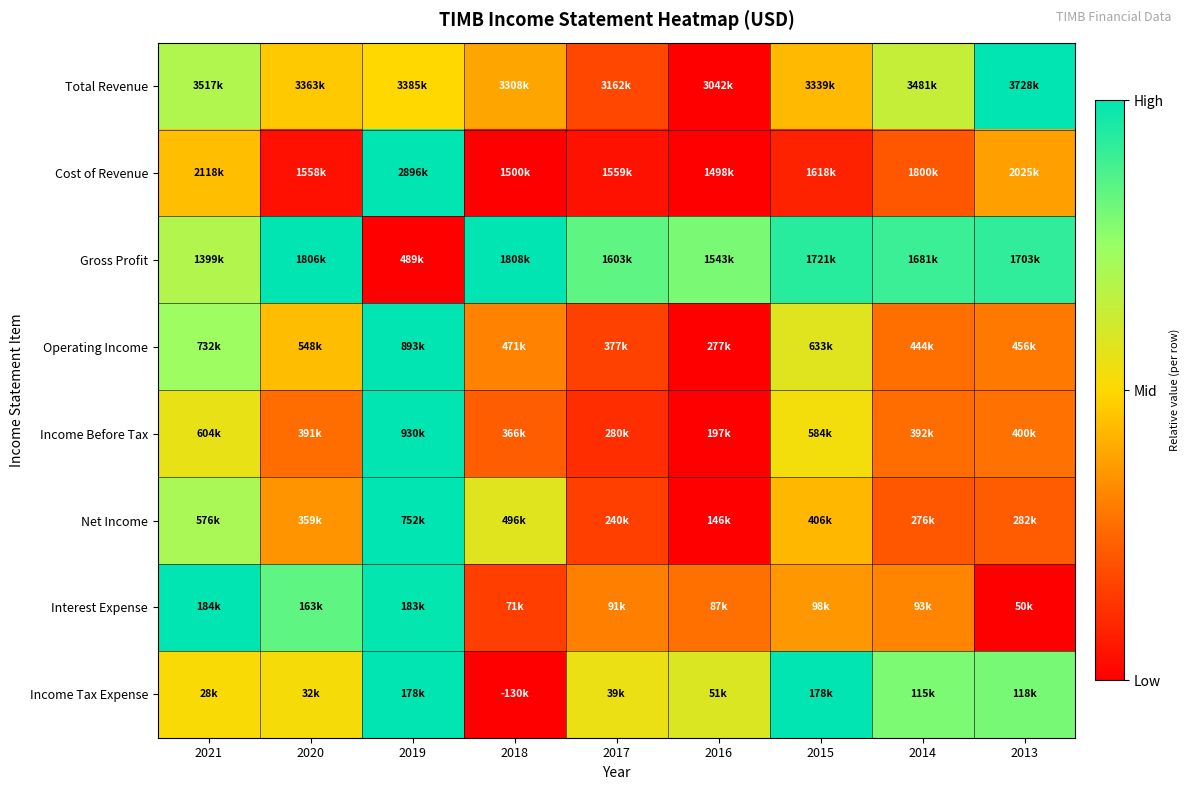

Reading right to left, what are all the values shown in this chart?

Total Revenue: 2013=1.0	2014=0.6	2015=0.4	2016=0.0	2017=0.2	2018=0.4	2019=0.5	2020=0.5	2021=0.7
Cost of Revenue: 2013=0.4	2014=0.2	2015=0.1	2016=0.0	2017=0.0	2018=0.0	2019=1.0	2020=0.0	2021=0.4
Gross Profit: 2013=0.9	2014=0.9	2015=0.9	2016=0.8	2017=0.8	2018=1.0	2019=0.0	2020=1.0	2021=0.7
Operating Income: 2013=0.3	2014=0.3	2015=0.6	2016=0.0	2017=0.2	2018=0.3	2019=1.0	2020=0.4	2021=0.7
Income Before Tax: 2013=0.3	2014=0.3	2015=0.5	2016=0.0	2017=0.1	2018=0.2	2019=1.0	2020=0.3	2021=0.6
Net Income: 2013=0.2	2014=0.2	2015=0.4	2016=0.0	2017=0.2	2018=0.6	2019=1.0	2020=0.4	2021=0.7
Interest Expense: 2013=0.0	2014=0.3	2015=0.4	2016=0.3	2017=0.3	2018=0.2	2019=1.0	2020=0.8	2021=1.0
Income Tax Expense: 2013=0.8	2014=0.8	2015=1.0	2016=0.6	2017=0.5	2018=0.0	2019=1.0	2020=0.5	2021=0.5